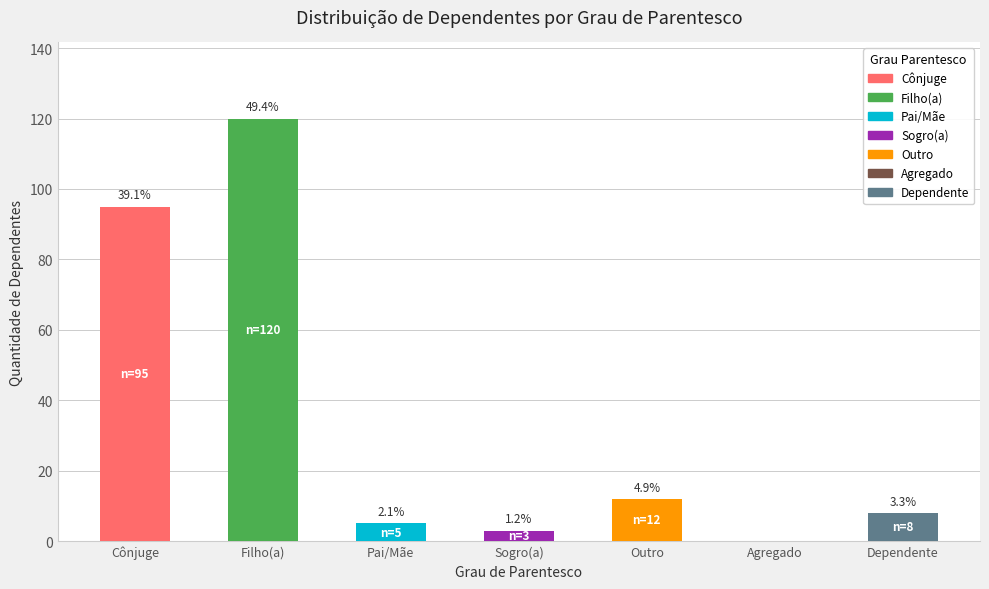

Does the chart contain stacked bars?

No